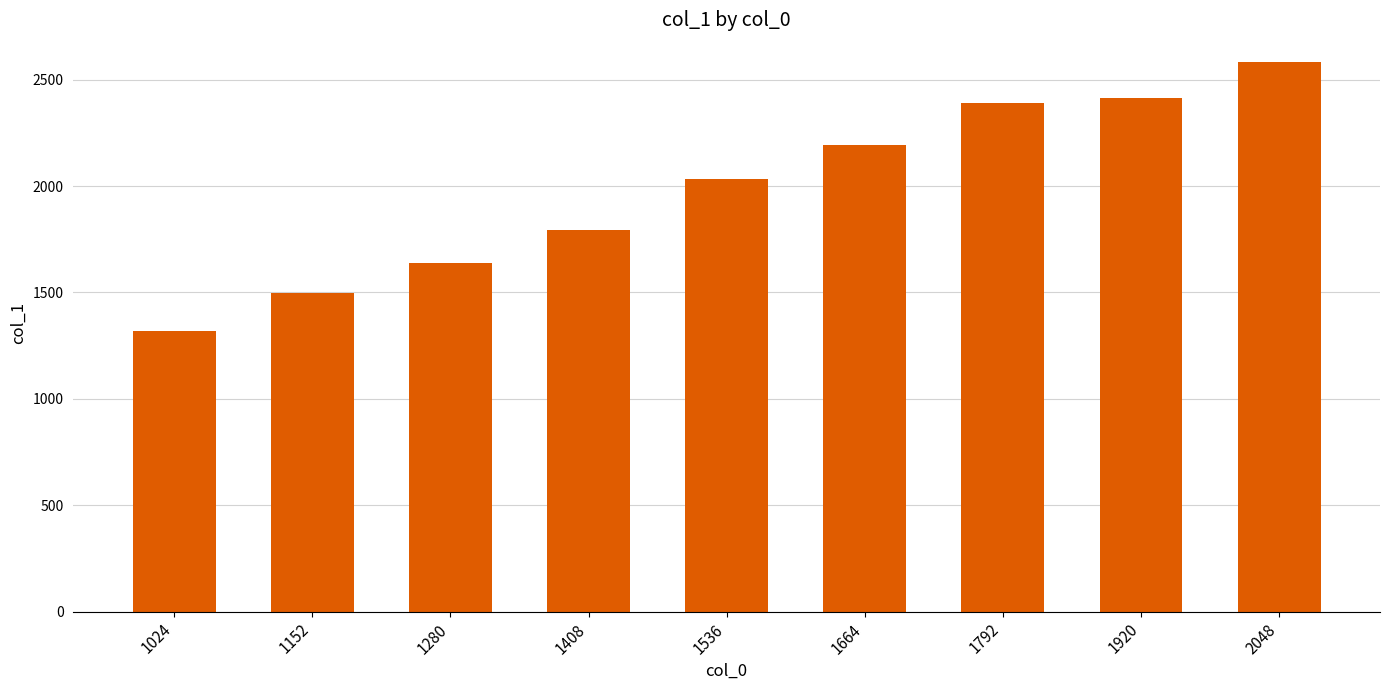

The value at 2048 is 2584. True or false?

True